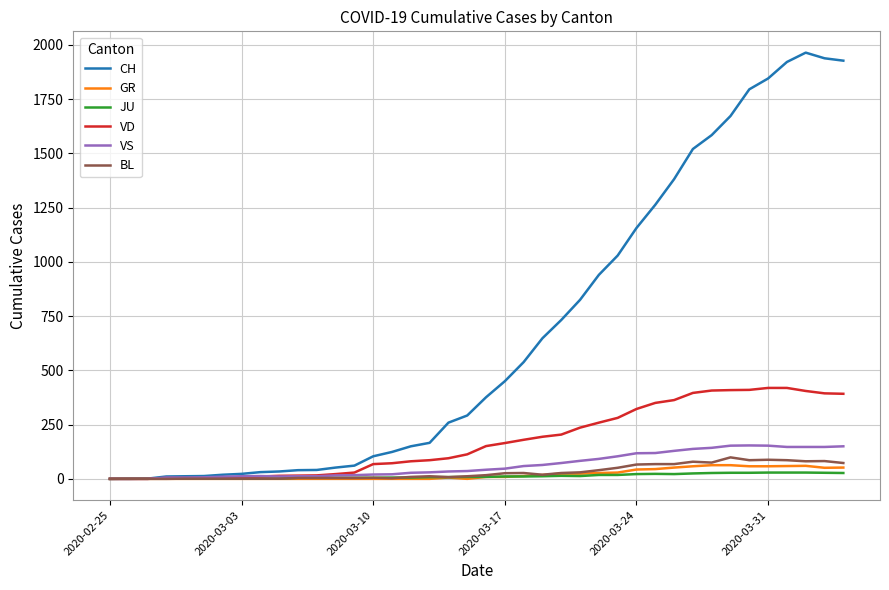

What is the maximum value shown in the chart?

1964